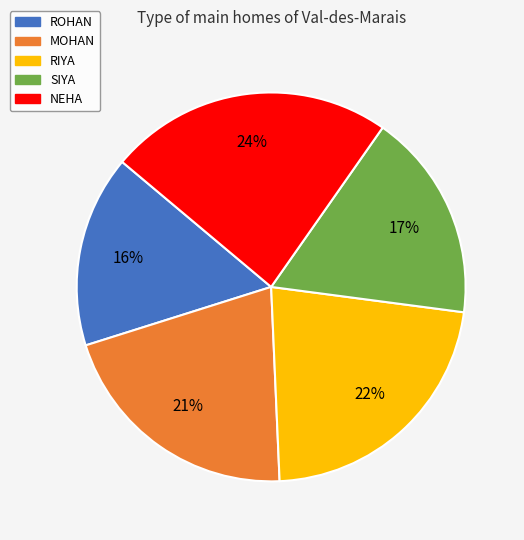

To the nearest percent, what is the difference between the largest and smallest slice percentages?

8%